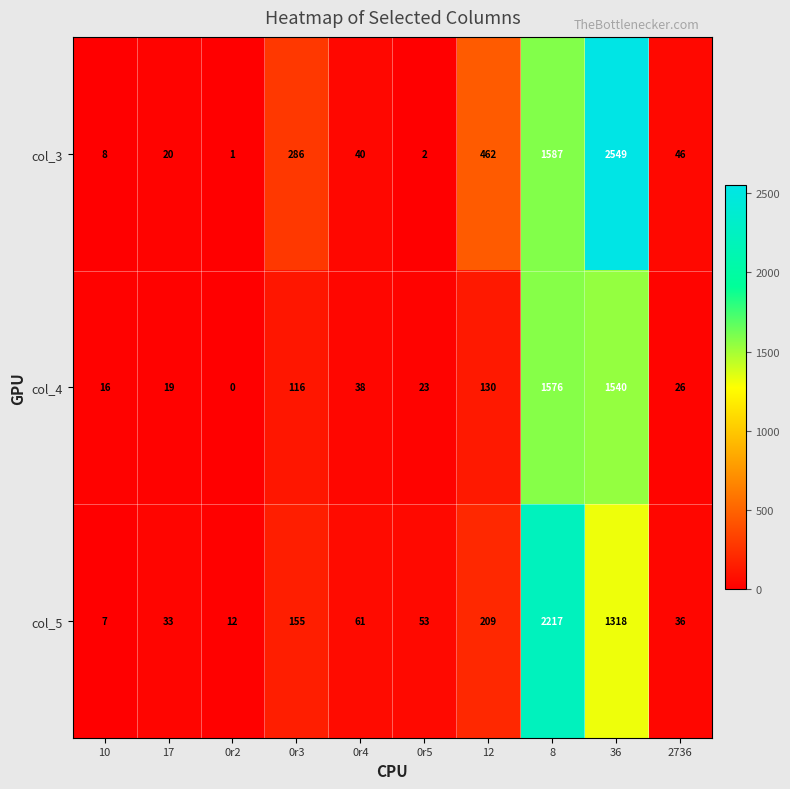

Reading left to right, what are all the values shown in this chart?

col_3: 10=8	17=20	0r2=1	0r3=286	0r4=40	0r5=2	12=462	8=1587	36=2549	2736=46
col_4: 10=16	17=19	0r2=0	0r3=116	0r4=38	0r5=23	12=130	8=1576	36=1540	2736=26
col_5: 10=7	17=33	0r2=12	0r3=155	0r4=61	0r5=53	12=209	8=2217	36=1318	2736=36